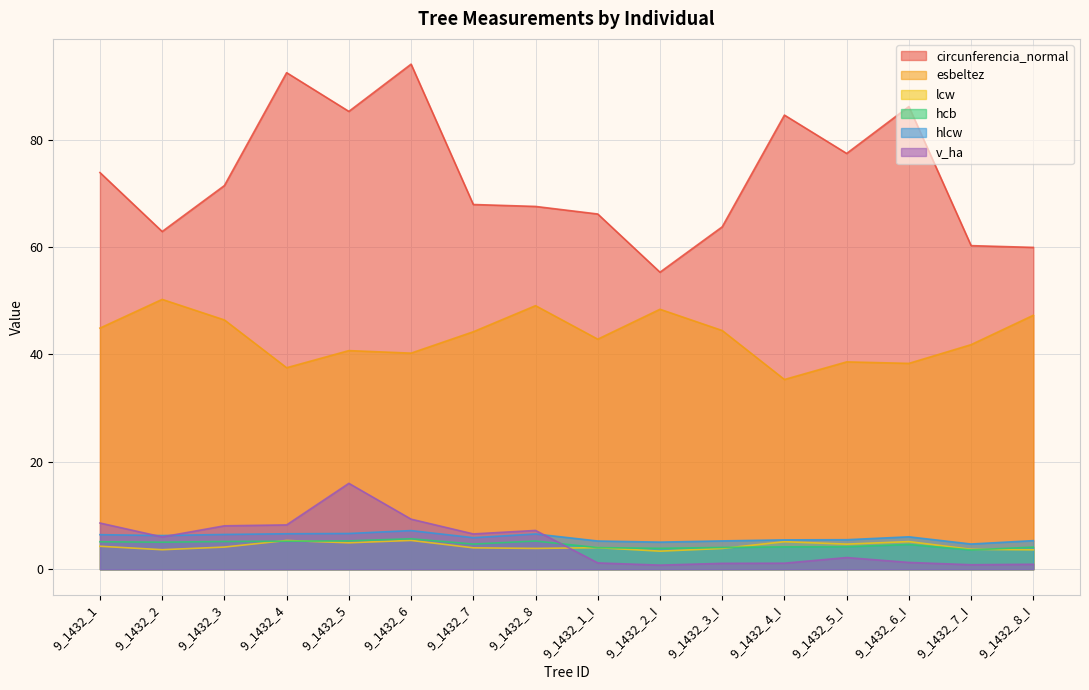

Is it true that v_ha equals 6.0 at 9_1432_2?

True